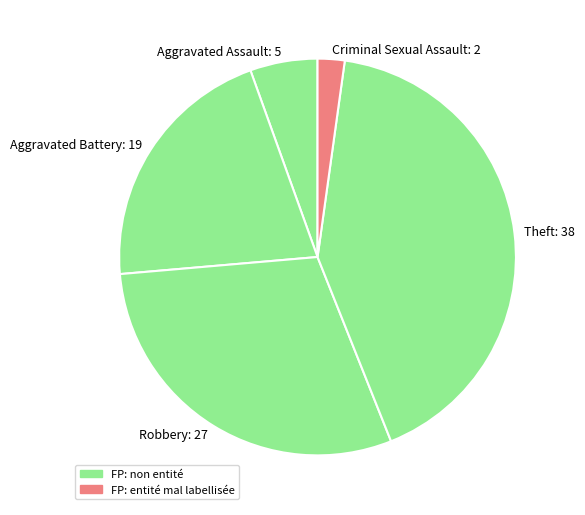

What is the largest slice in the pie chart?

Theft